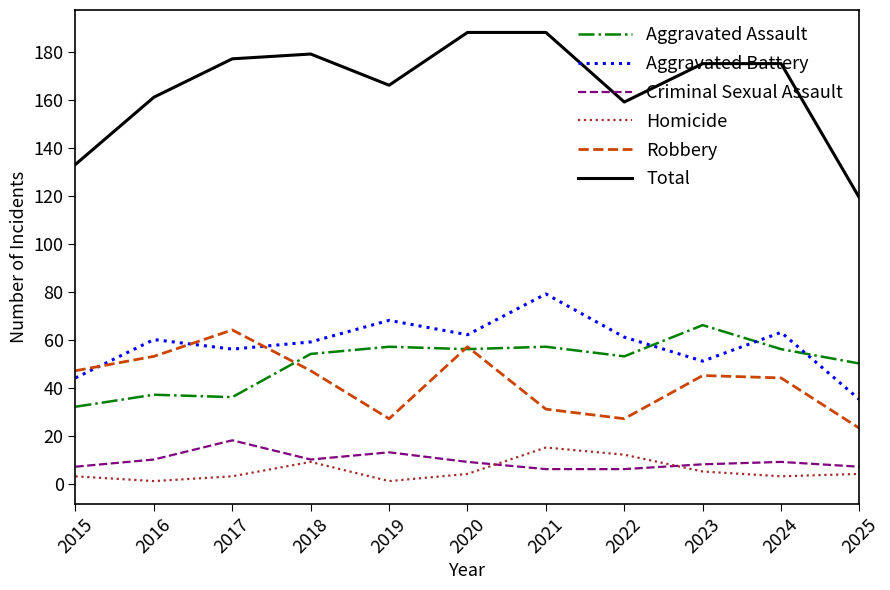

True or false: Robbery and Criminal Sexual Assault intersect in this chart.

False